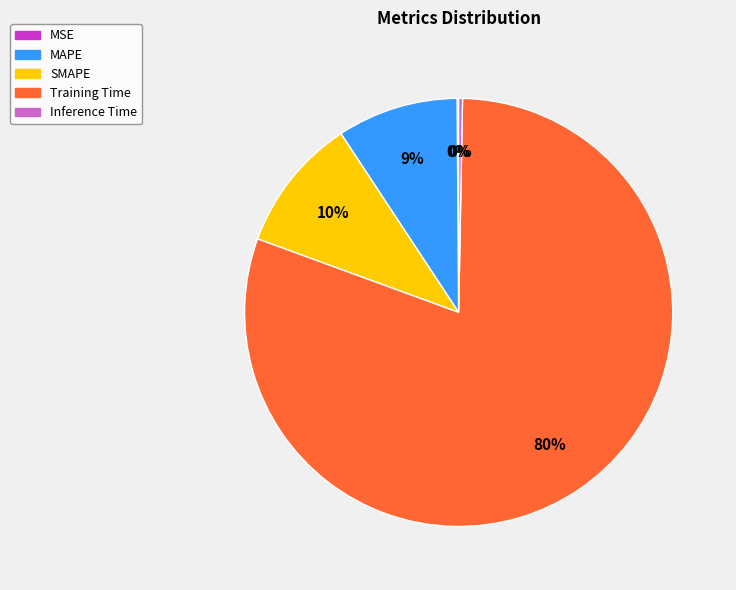

To the nearest percent, what portion does SMAPE represent?

10%